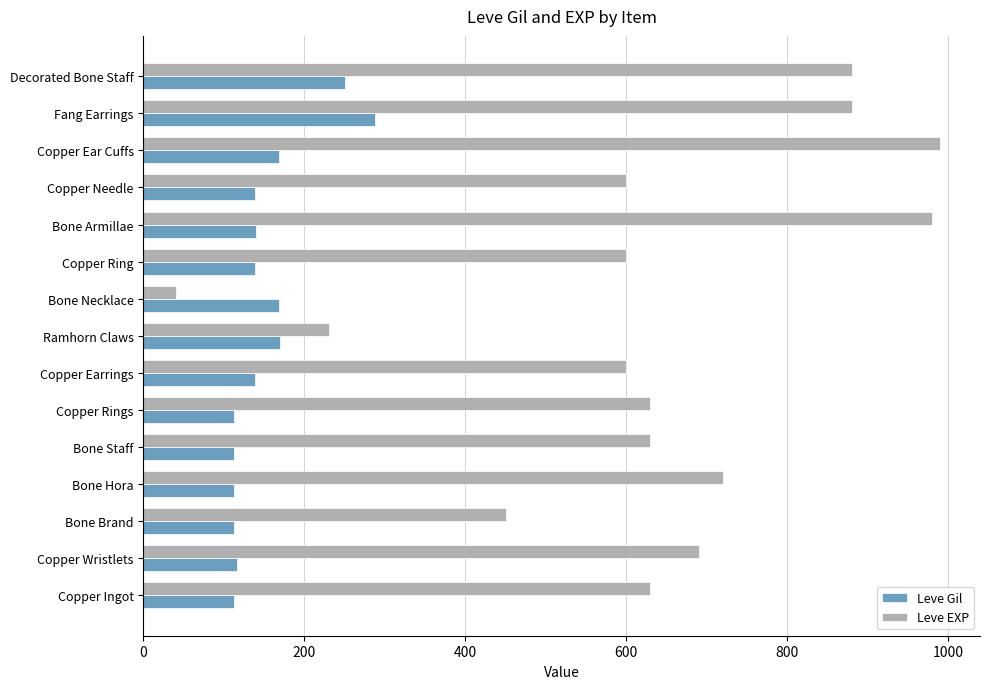

Is it true that Leve EXP equals 1659 at Copper Ear Cuffs?

False